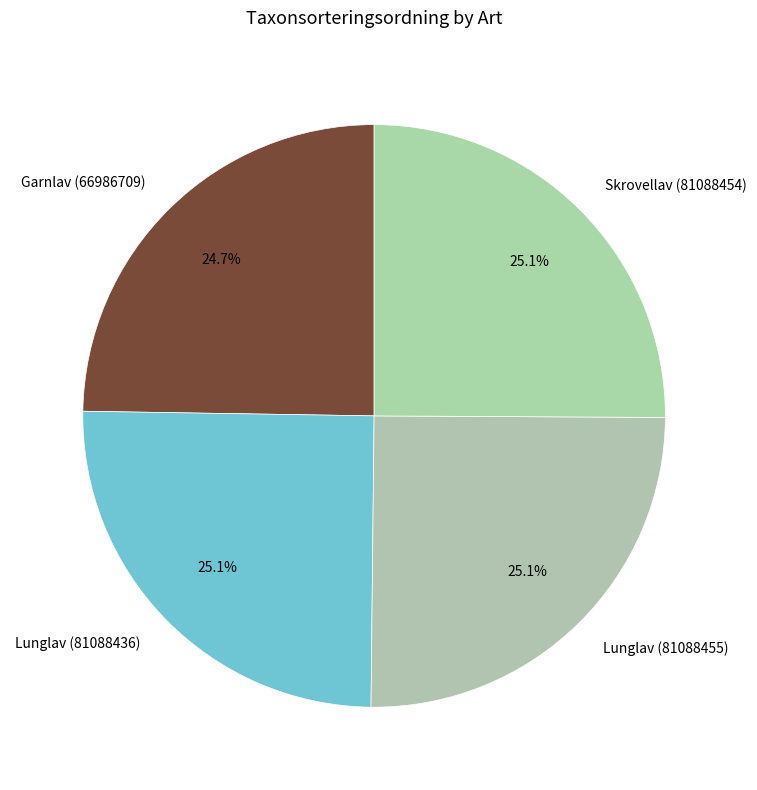

What is the ratio of the value at Lunglav (81088455) to the value at Skrovellav (81088454)?

1.0